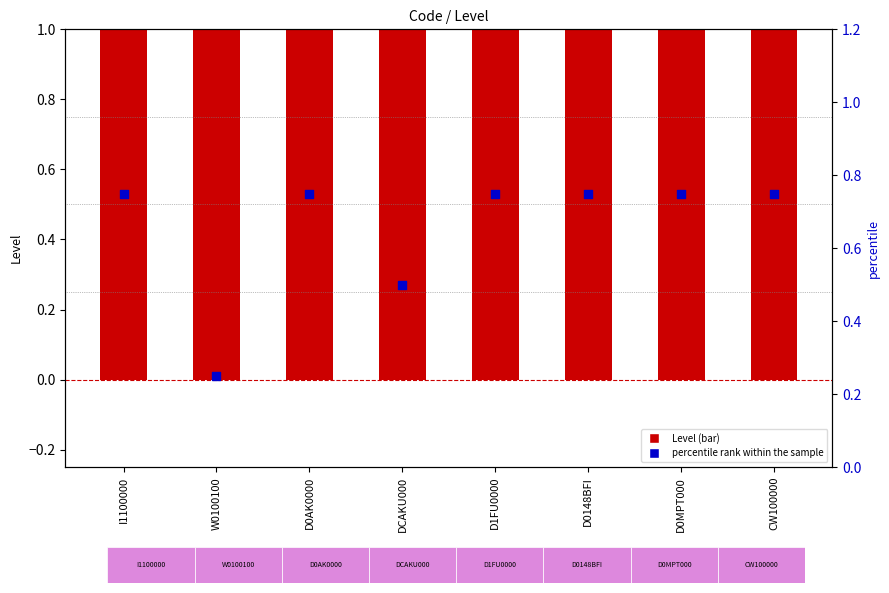

At how many categories does at least one series exceed 0?

8